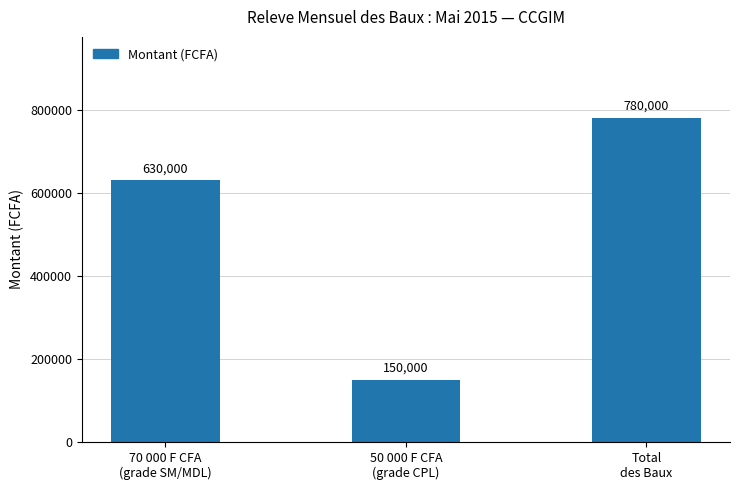

Rank the categories by value from highest to lowest.

Total
des Baux, 70 000 F CFA
(grade SM/MDL), 50 000 F CFA
(grade CPL)